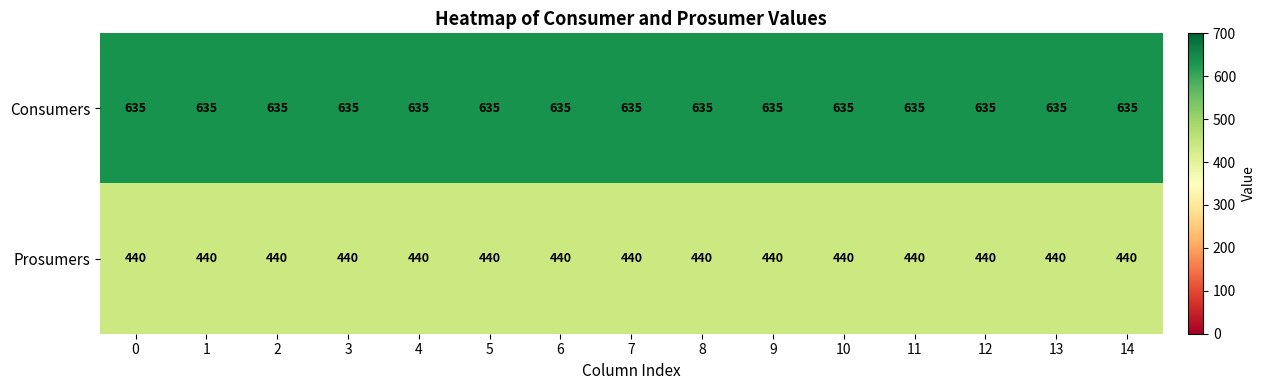

The Prosumers series shows 174 at 9. True or false?

False